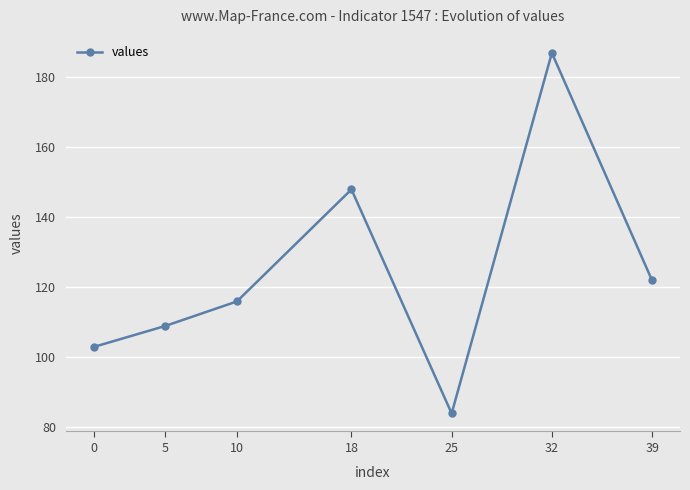

What is the average value?

124